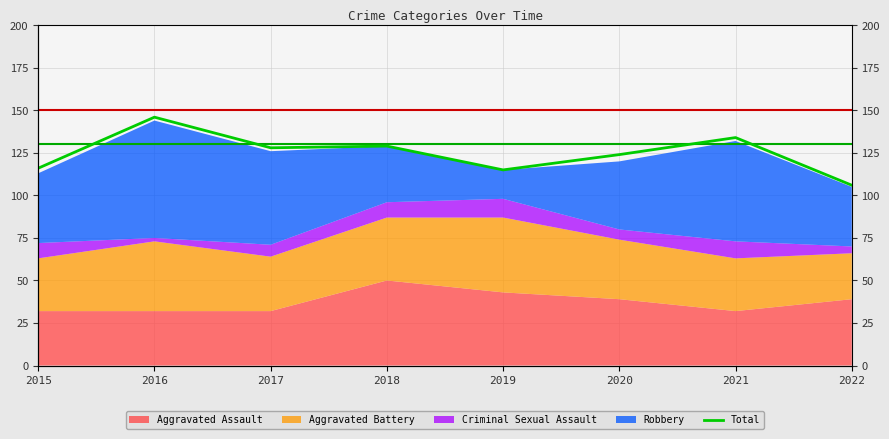

At which category does the data reach its first local peak?

2016